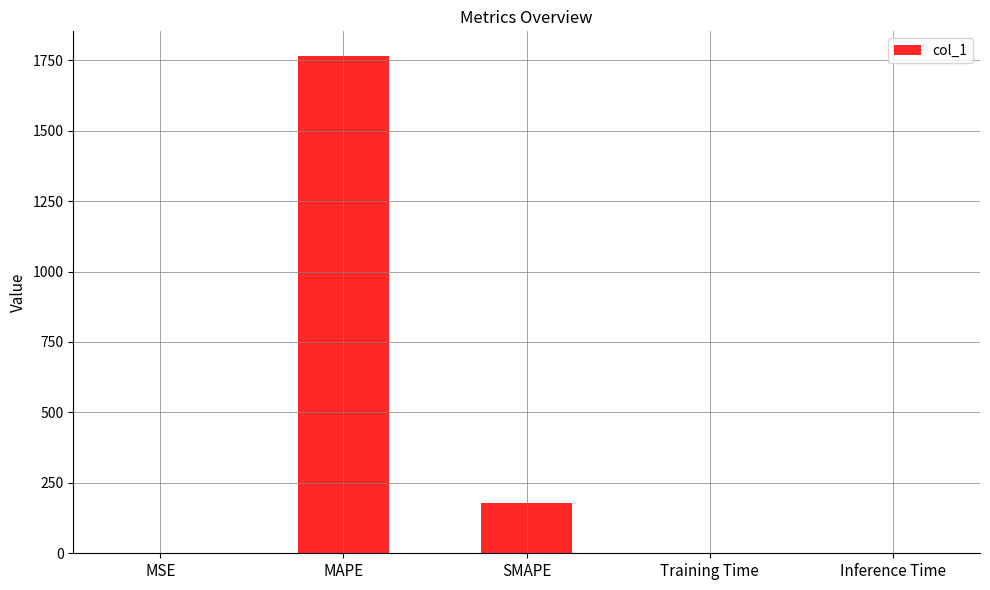

Where is the data nearest to the value 882?

SMAPE